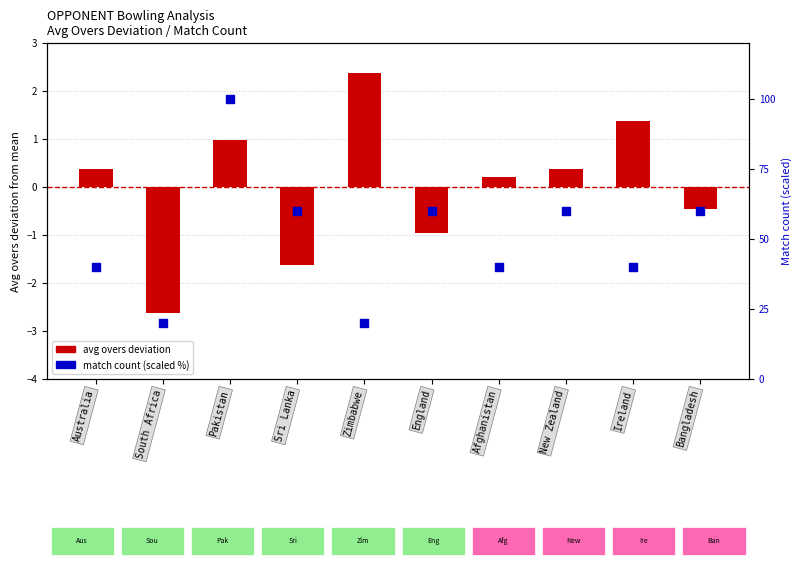

Is the value of match count (scaled %) at South Africa greater than the value of avg overs deviation at Afghanistan?

Yes